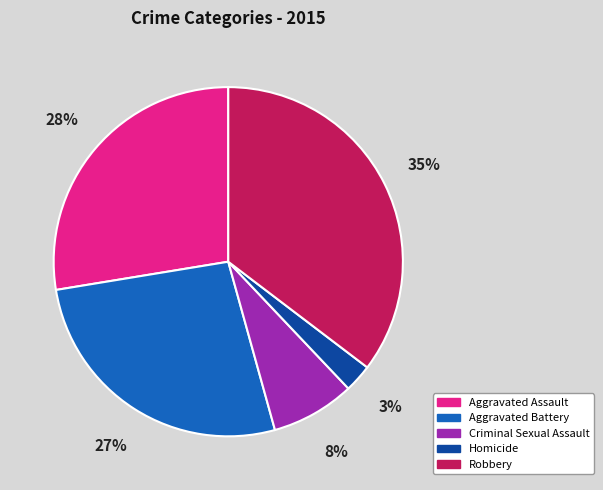

Does any single category account for the majority?

No